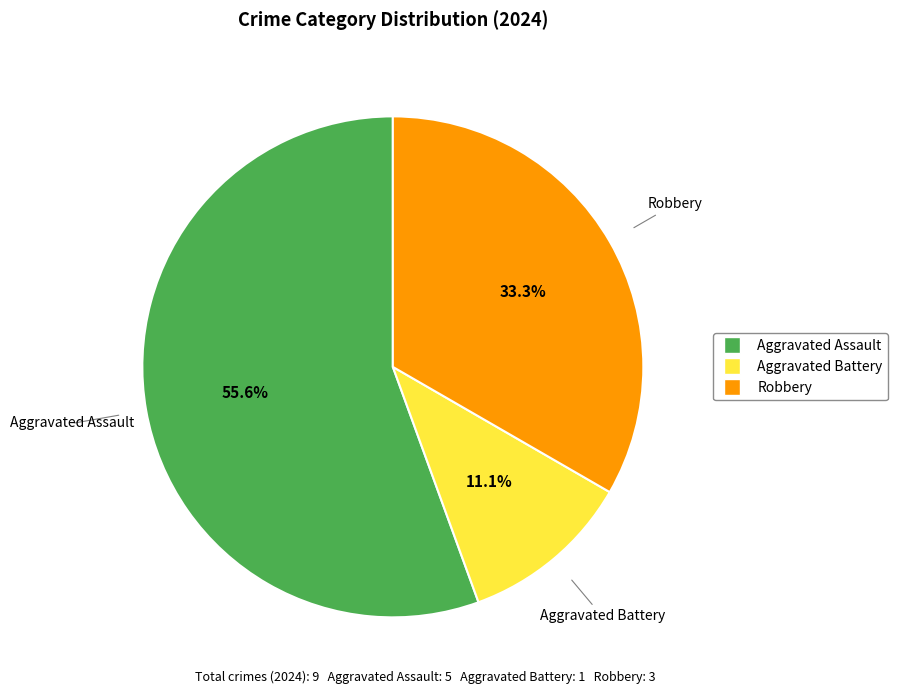

How many slices are in this pie chart?

3